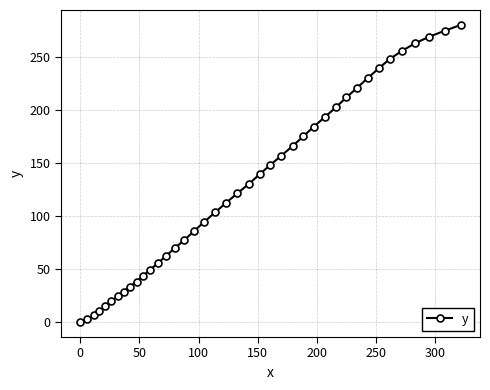

What is the difference between the second highest and minimum values?

274.9